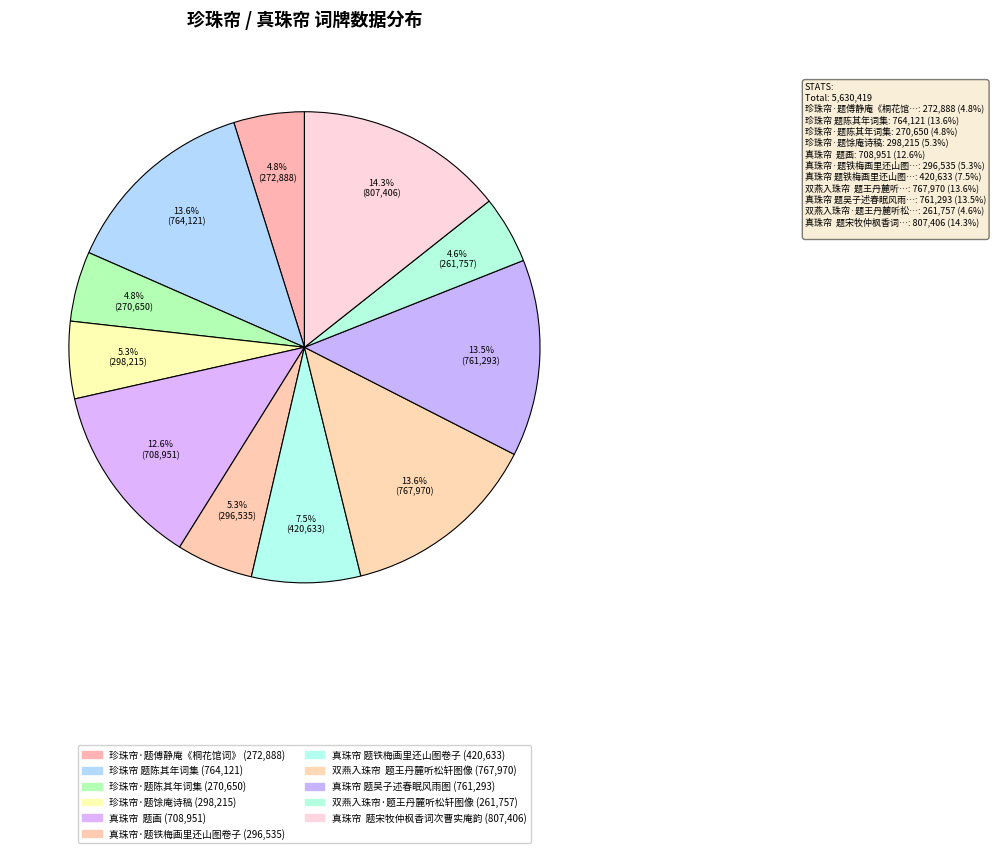

Does 珍珠帘·题陈其年词集 represent more than half of the total?

No